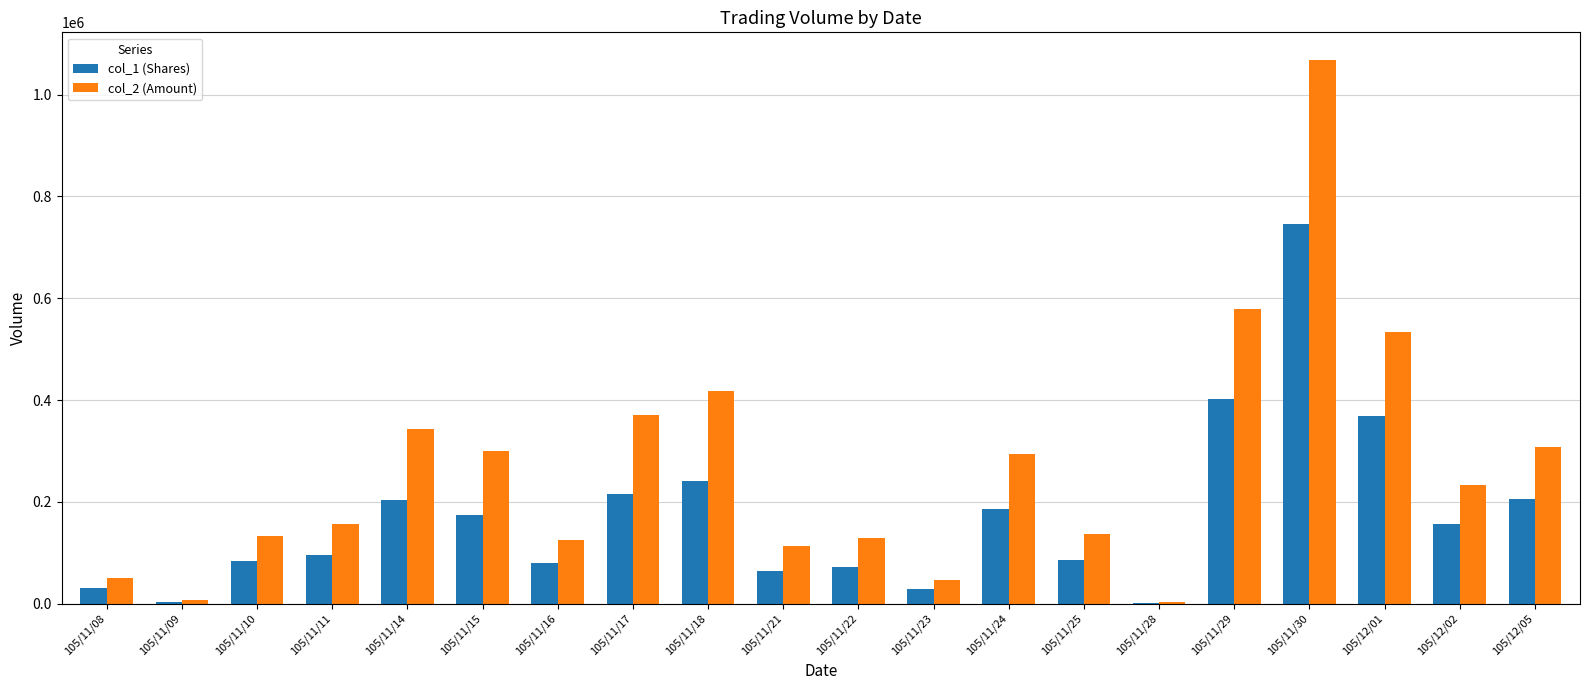

Between 105/11/16 and 105/12/01, which series saw the biggest shift?

col_2 (Amount)